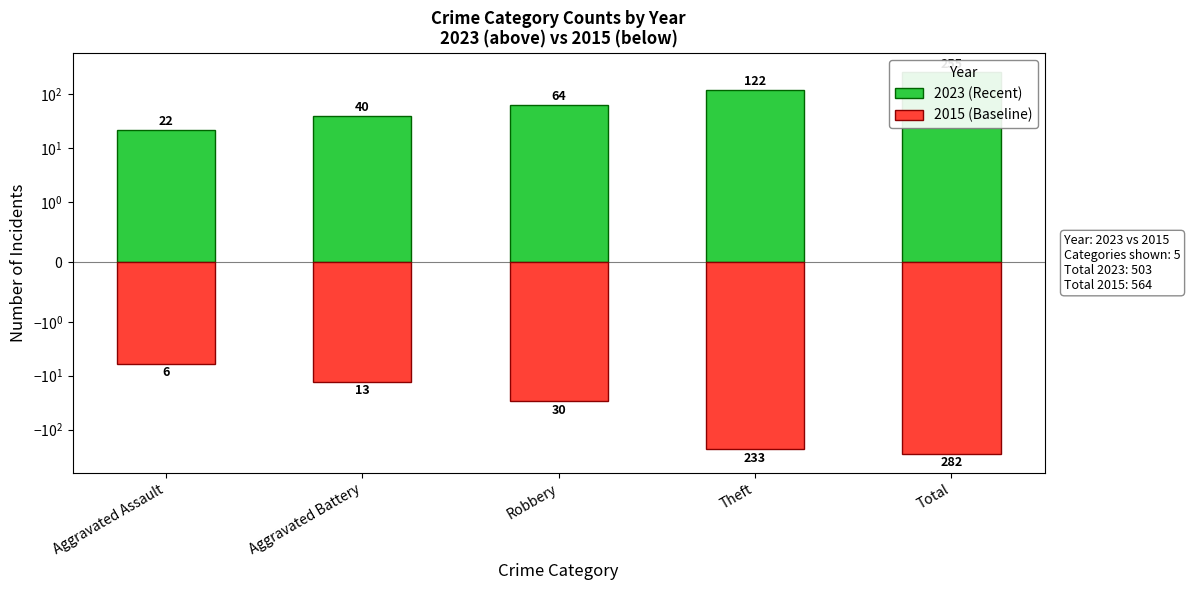

Is the value of 2023 (Recent) at Aggravated Assault greater than the value of 2015 (Baseline) at Aggravated Battery?

Yes